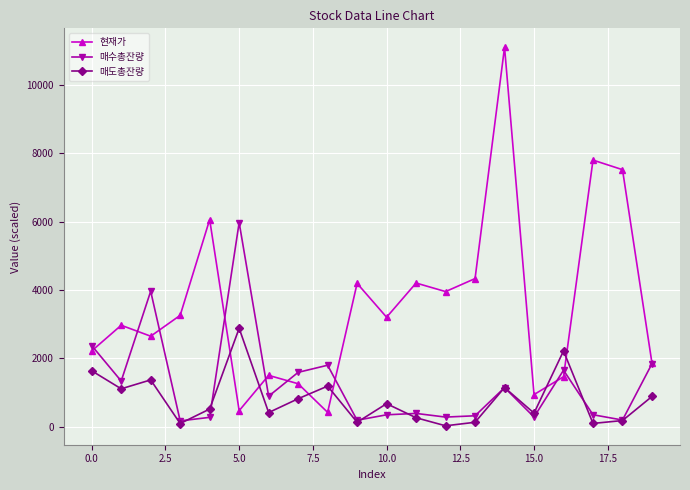

True or false: 현재가 has more than 2 points higher than both neighbors.

True